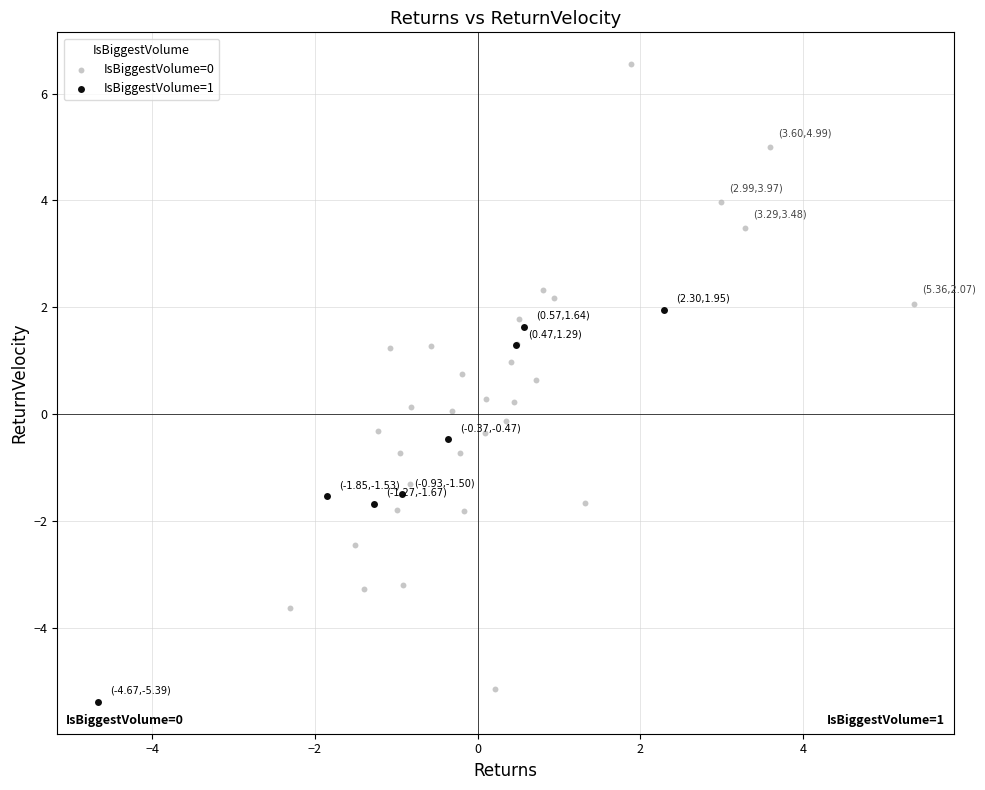

Which series has the widest spread of Y values?

IsBiggestVolume=0